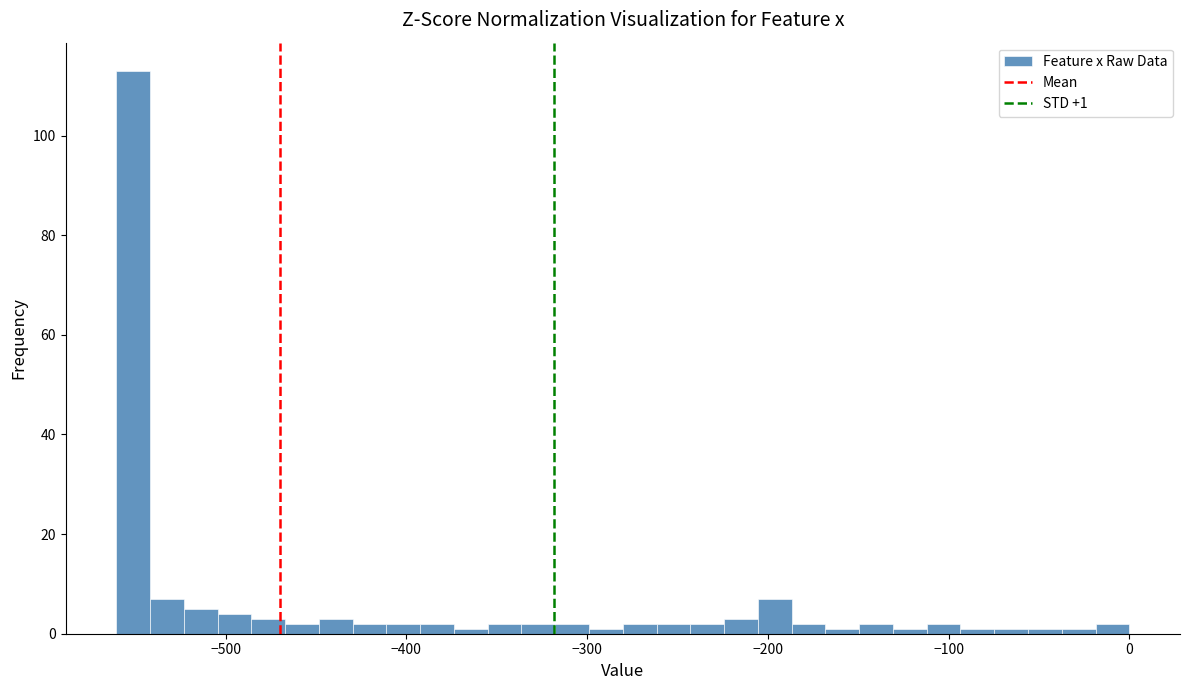

Read against the x-axis, roughly where is the centre of the tallest bar?

-550